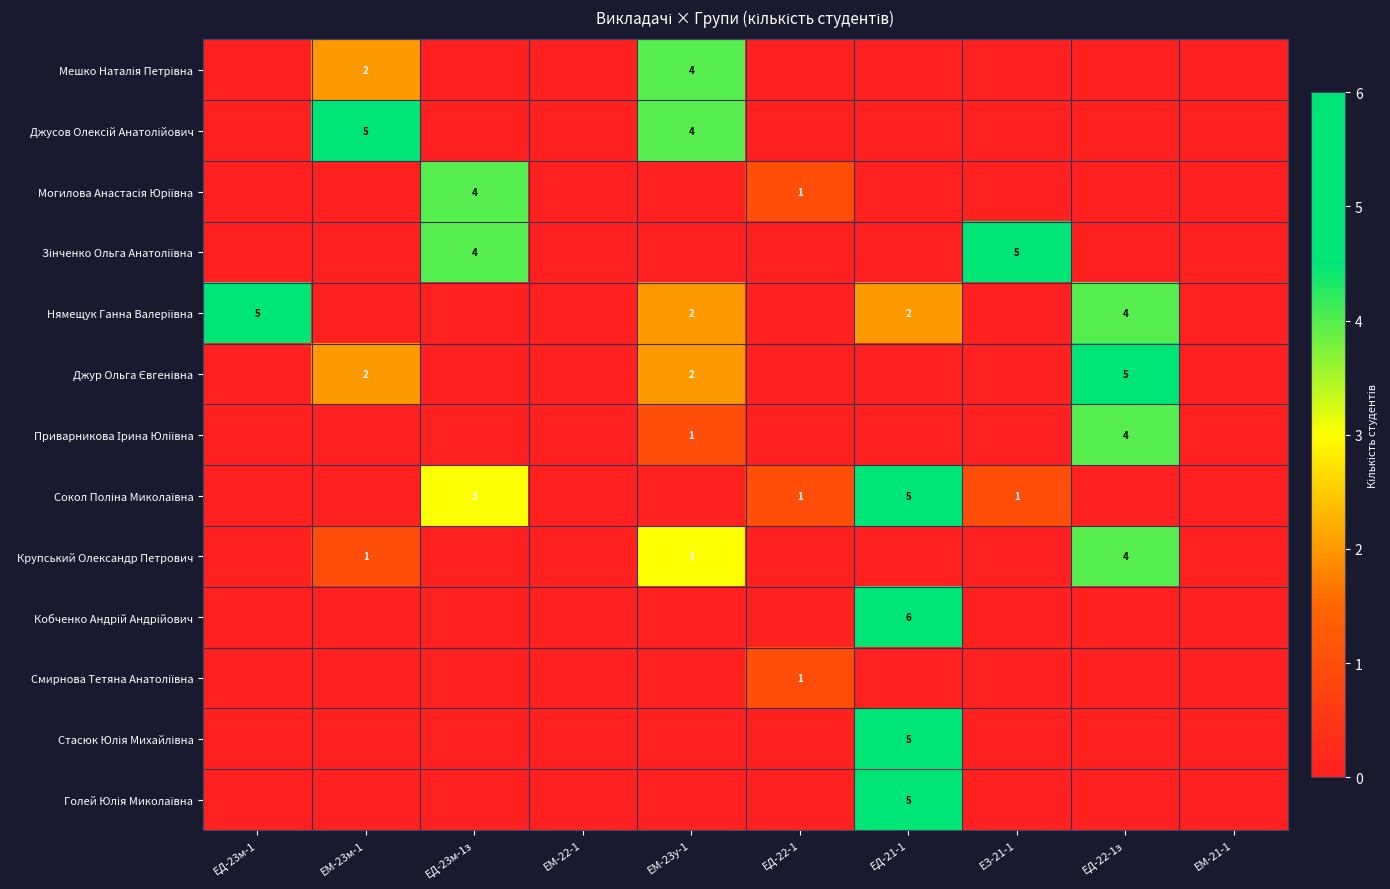

Which series has the largest total across all categories?

Нямещук Ганна Валеріївна